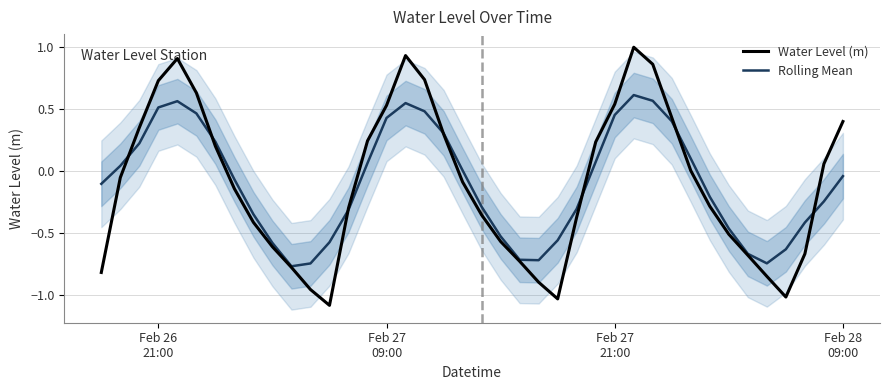

What is the maximum value for Water Level (m)?

1.0